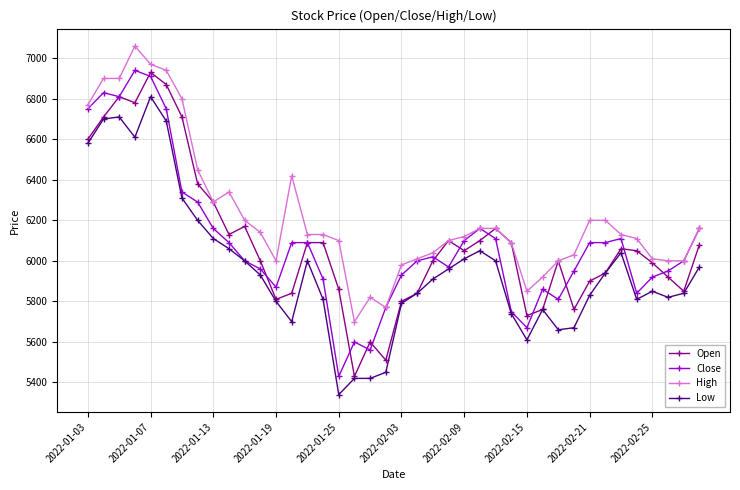

Reading left to right, list all the values displayed in this chart.

Open: 6600	6710	6810	6780	6930	6870	6710	6380	6290	6130	6170	6000	5810	5840	6090	6090	5860	5430	5600	5510	5800	5840	6000	6100	6050	6100	6160	6090	5730	5760	6000	5760	5900	5940	6060	6050	5990	5920	5850	6080
Close: 6750	6830	6810	6940	6910	6750	6340	6290	6160	6090	6000	5960	5870	6090	6090	5910	5430	5600	5560	5770	5930	6000	6020	5970	6100	6160	6110	5750	5670	5860	5810	5950	6090	6090	6110	5840	5920	5950	6000	6160
High: 6770	6900	6900	7060	6970	6940	6800	6450	6290	6340	6200	6140	6000	6420	6130	6130	6100	5700	5820	5770	5980	6010	6040	6100	6120	6160	6160	6090	5850	5920	6000	6030	6200	6200	6130	6110	6010	6000	6000	6160
Low: 6580	6700	6710	6610	6810	6690	6310	6200	6110	6060	6000	5930	5800	5700	6000	5810	5340	5420	5420	5450	5790	5840	5910	5960	6010	6050	6000	5740	5610	5760	5660	5670	5830	5940	6040	5810	5850	5820	5840	5970